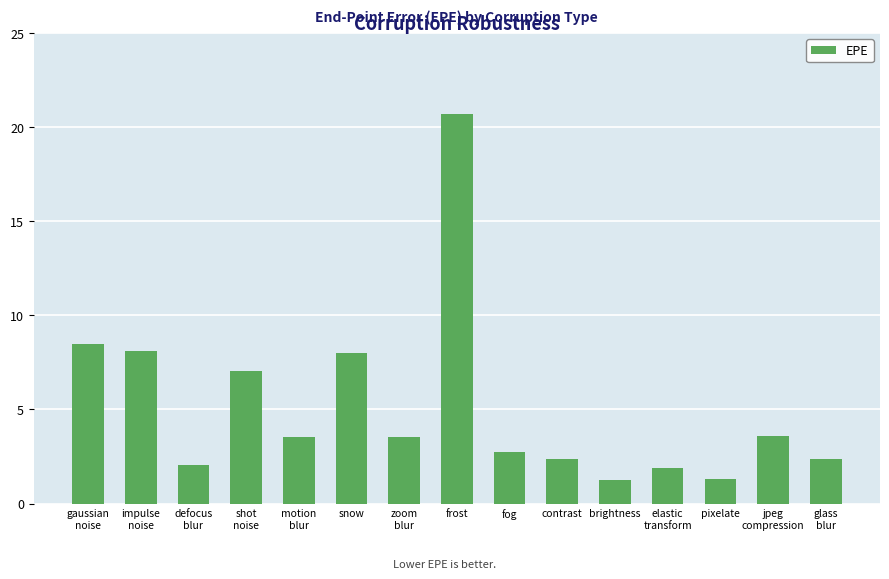

What position from the right is pixelate?

3